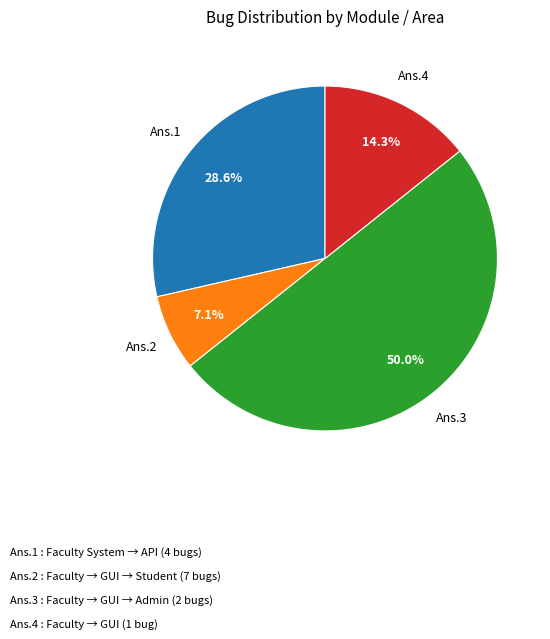

How many slices are in this pie chart?

4